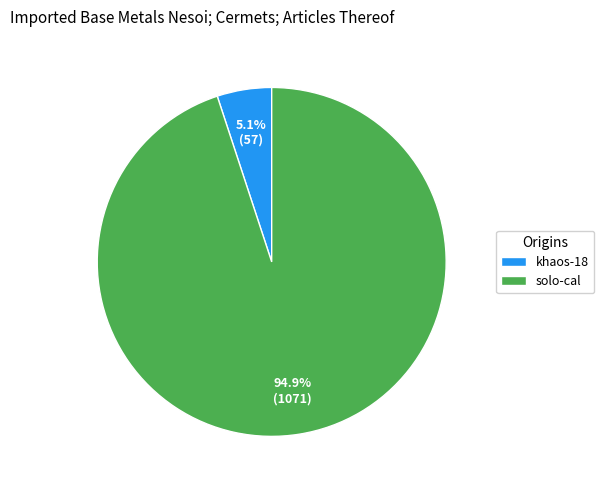

What is the majority slice?

solo-cal